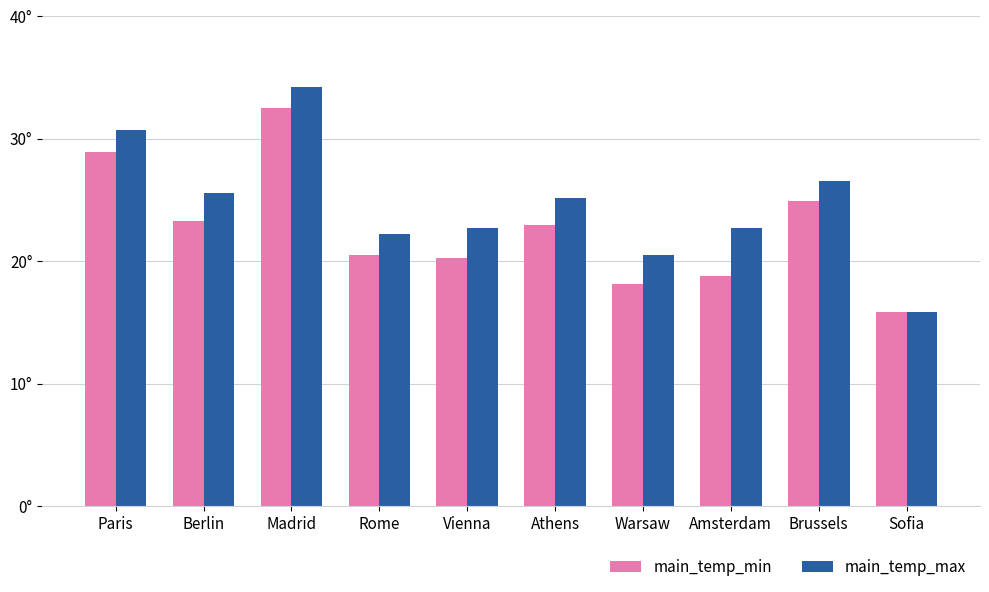

Does the chart contain stacked bars?

No